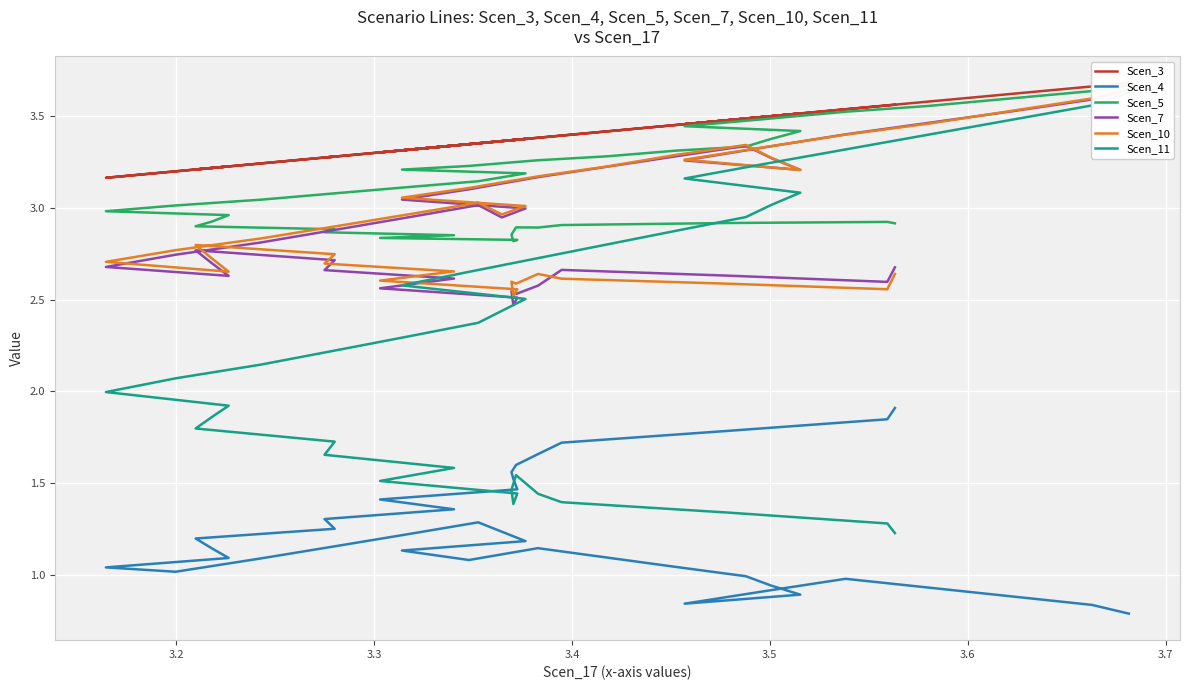

Is the value of Scen_3 at 3.7 greater than the value of Scen_5 at 38?

Yes